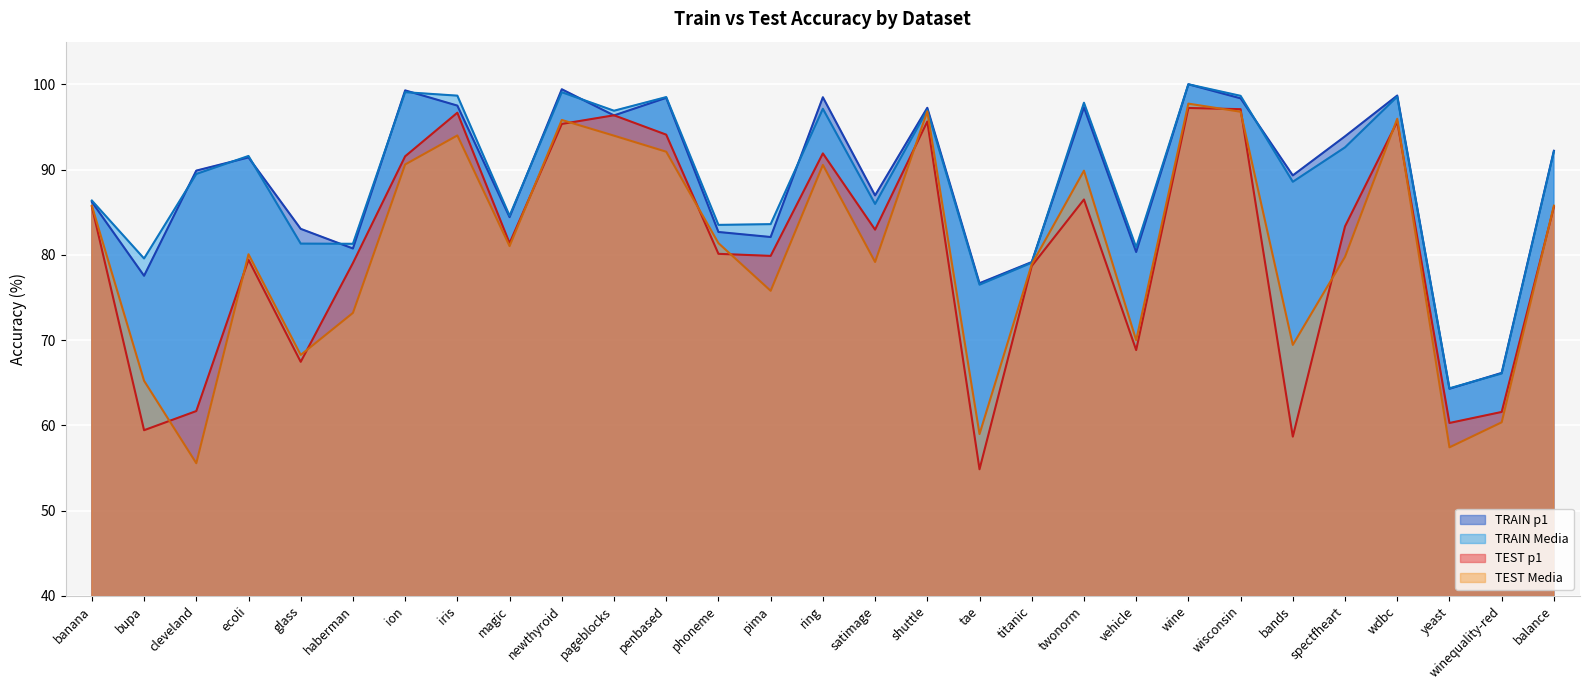

Reading left to right, extract all data points from this chart.

TRAIN p1: 86.2	77.5	89.9	91.4	83.0	80.7	99.3	97.5	84.4	99.4	96.3	98.4	82.7	82.1	98.5	87.0	97.2	76.7	79.1	97.3	80.3	100.0	98.4	89.3	93.9	98.7	64.3	66.1	92.2
TRAIN Media: 86.4	79.6	89.5	91.6	81.3	81.3	99.1	98.7	84.6	99.1	96.9	98.5	83.5	83.6	97.1	86.0	97.0	76.5	79.1	97.8	80.9	100.0	98.6	88.6	92.6	98.5	64.3	66.1	92.1
TEST p1: 85.7	59.4	61.7	79.4	67.4	79.0	91.5	96.7	81.4	95.3	96.4	94.1	80.1	79.9	91.9	82.9	95.6	54.8	78.7	86.5	68.8	97.2	97.1	58.7	83.3	95.6	60.3	61.6	85.6
TEST Media: 85.8	65.2	55.5	80.1	68.3	73.2	90.6	94.0	81.0	95.8	94.0	92.1	81.4	75.8	90.5	79.2	96.8	59.0	78.9	89.9	70.0	97.7	96.8	69.4	79.8	96.0	57.4	60.3	85.8